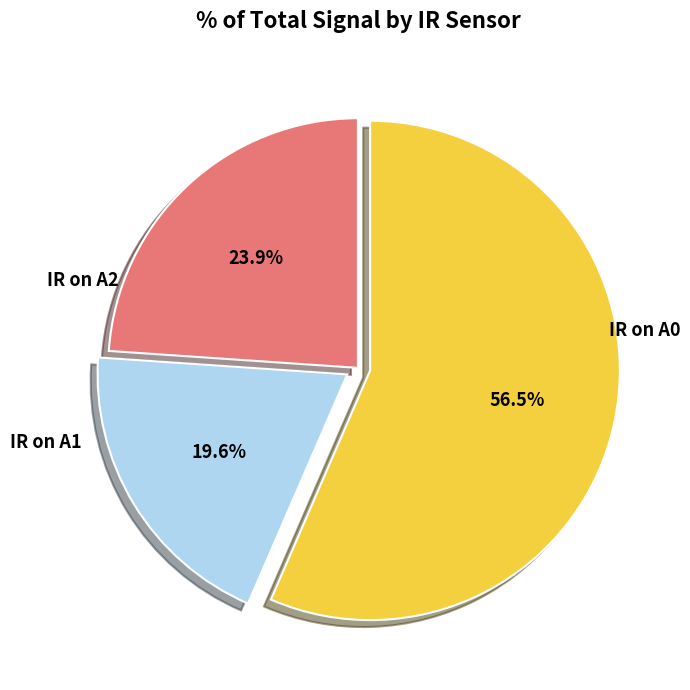

Which slice is the largest?

IR on A2